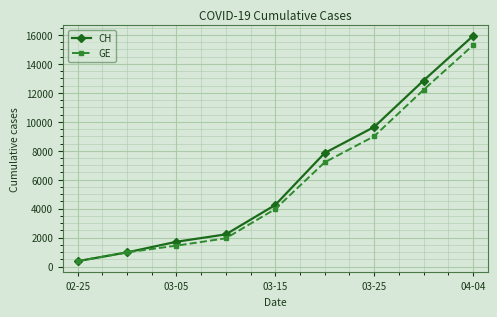

What is the maximum value shown in the chart?

15926